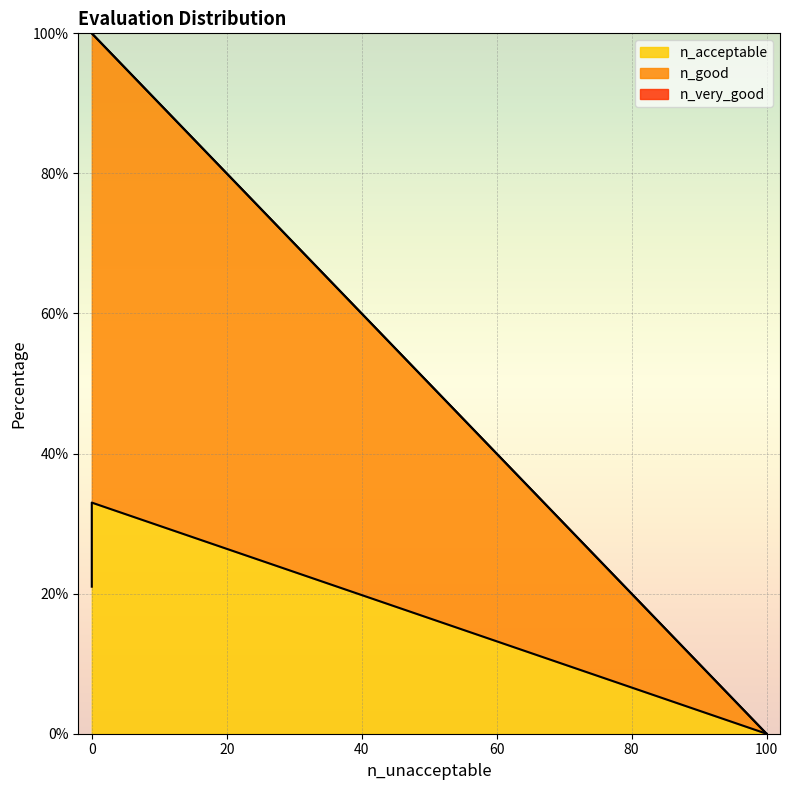

True or false: n_acceptable and n_good cross at least once.

False